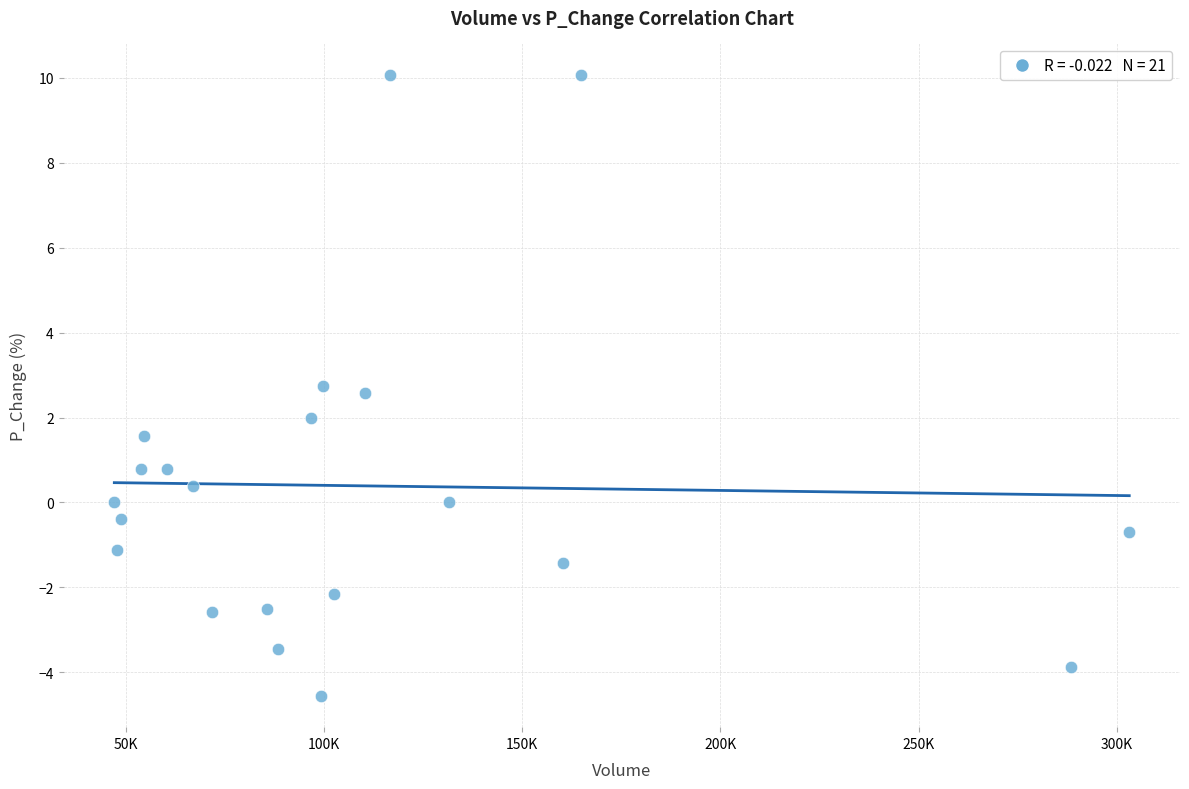

What is the range of X values (max minus min)?

256180.0